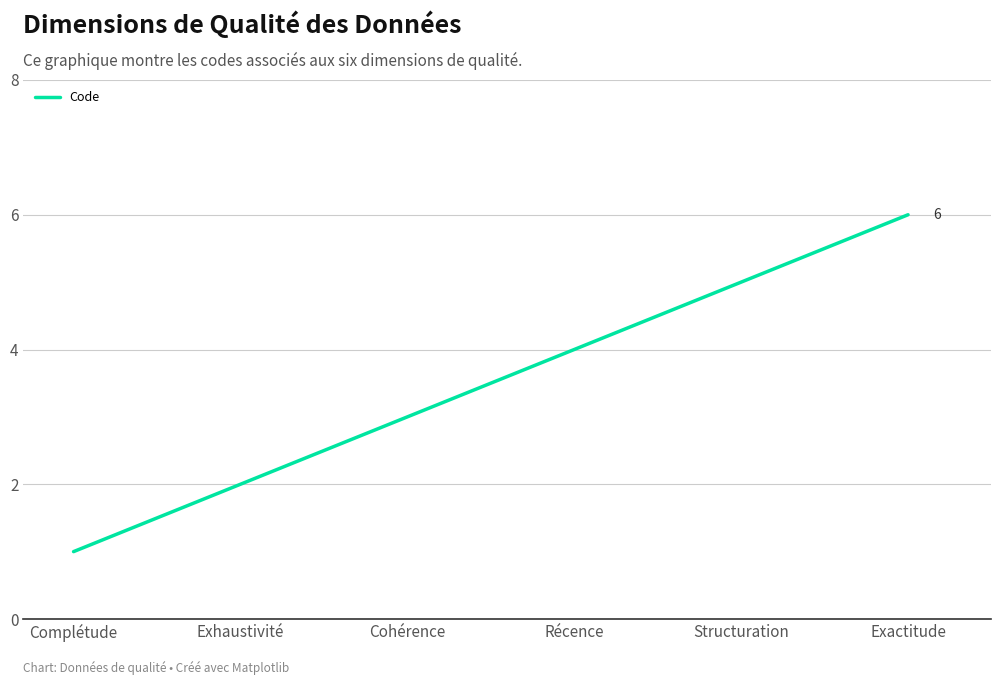

The chart shows a value of 4 at Exactitude. True or false?

False